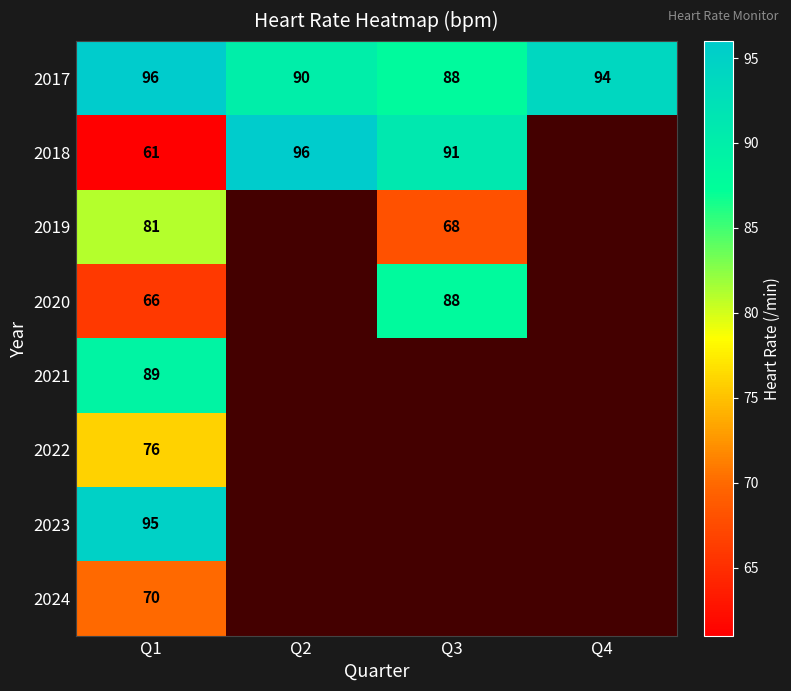

What is the difference between the maximum and minimum values in the 2017 series?

8